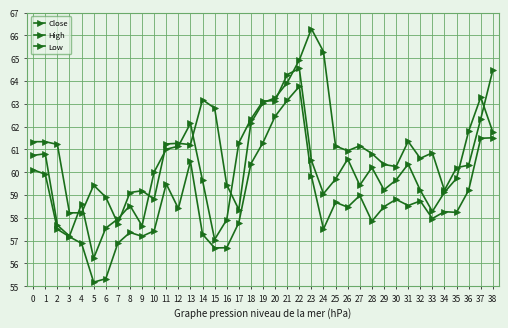

What is the difference between the highest and lowest values at 38?

3.0